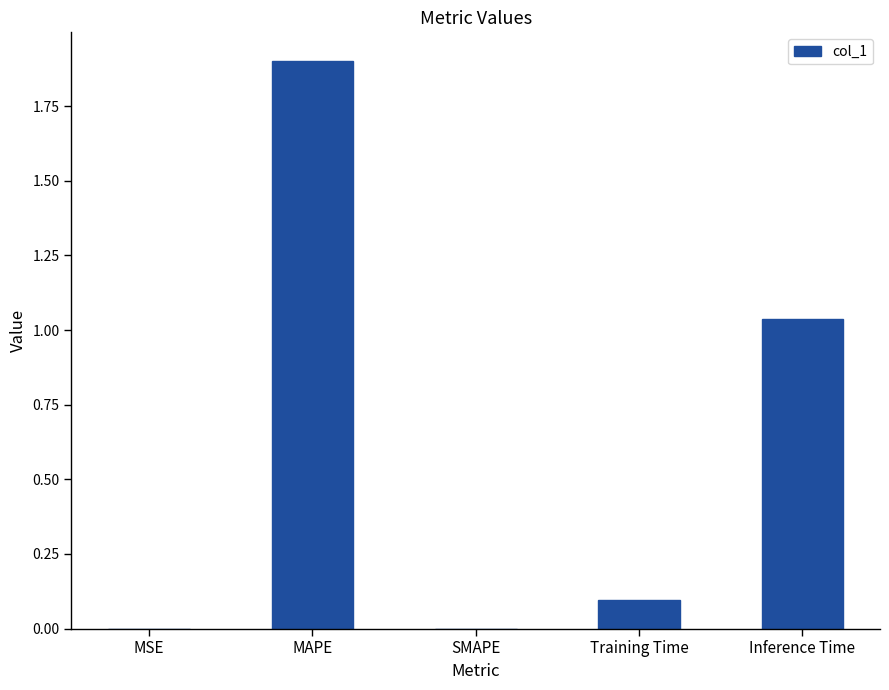

True or false: the data shows 0.4 at Inference Time.

False